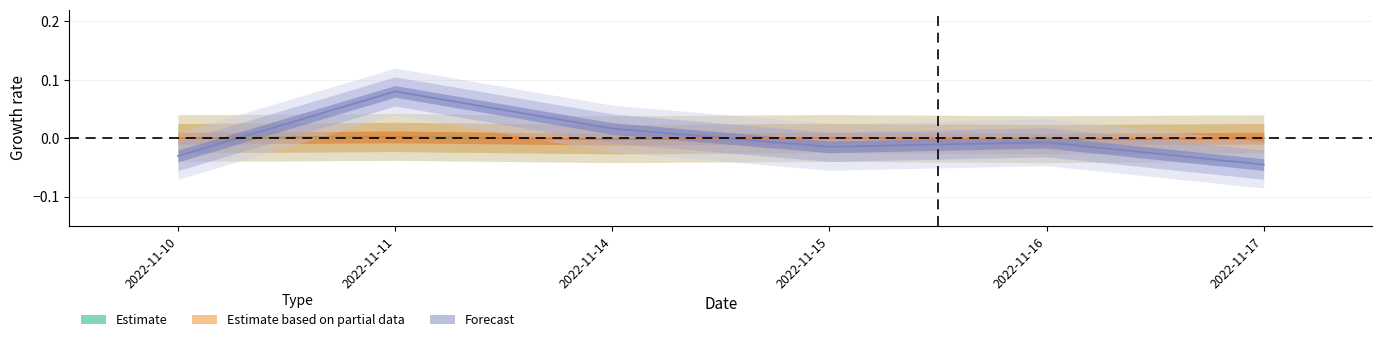

After their last crossing, which series has the higher values: Estimate or Forecast?

Estimate